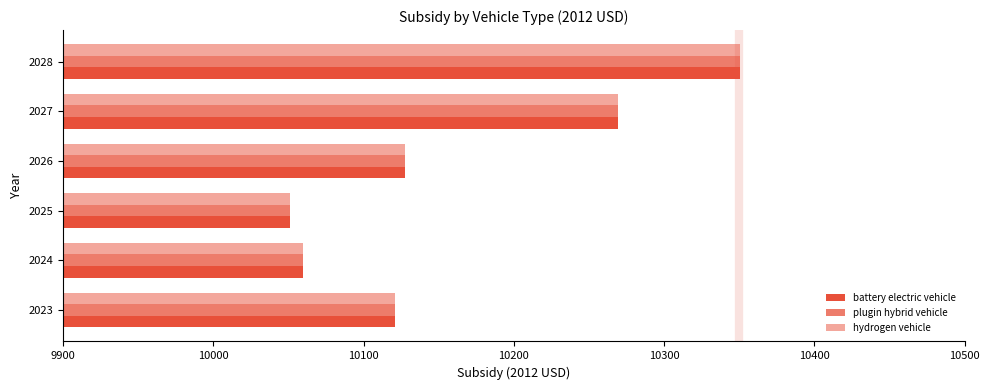

What is the value of the hydrogen vehicle bar at the 1st from the left?

10121.2